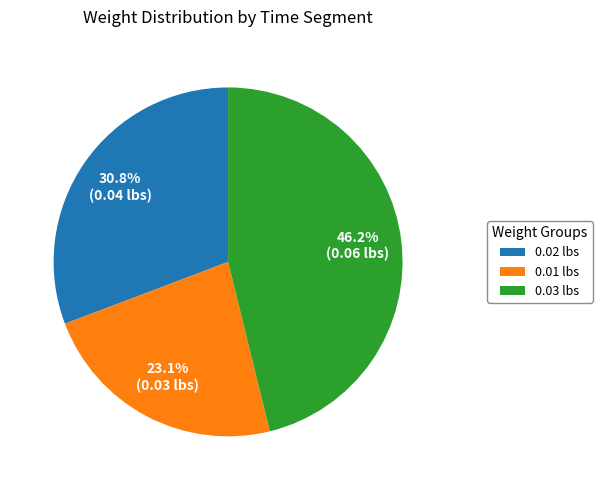

Count the number of slices in the pie.

3